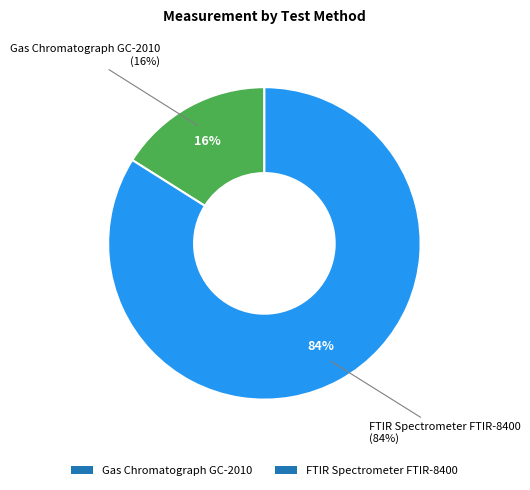

How many segments does this pie chart have?

2